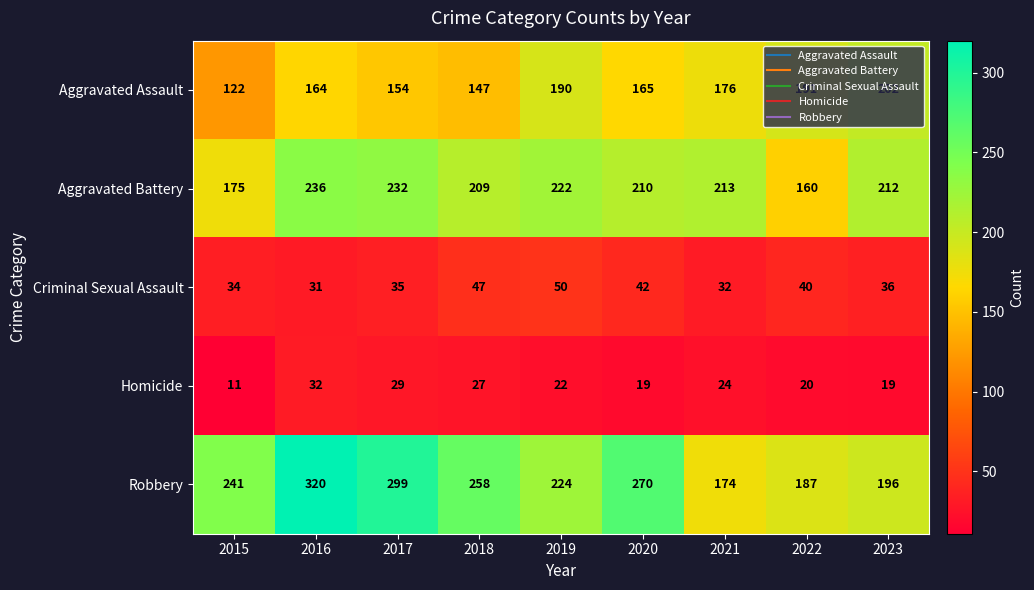

Is it true that Criminal Sexual Assault equals 18 at 2015?

False